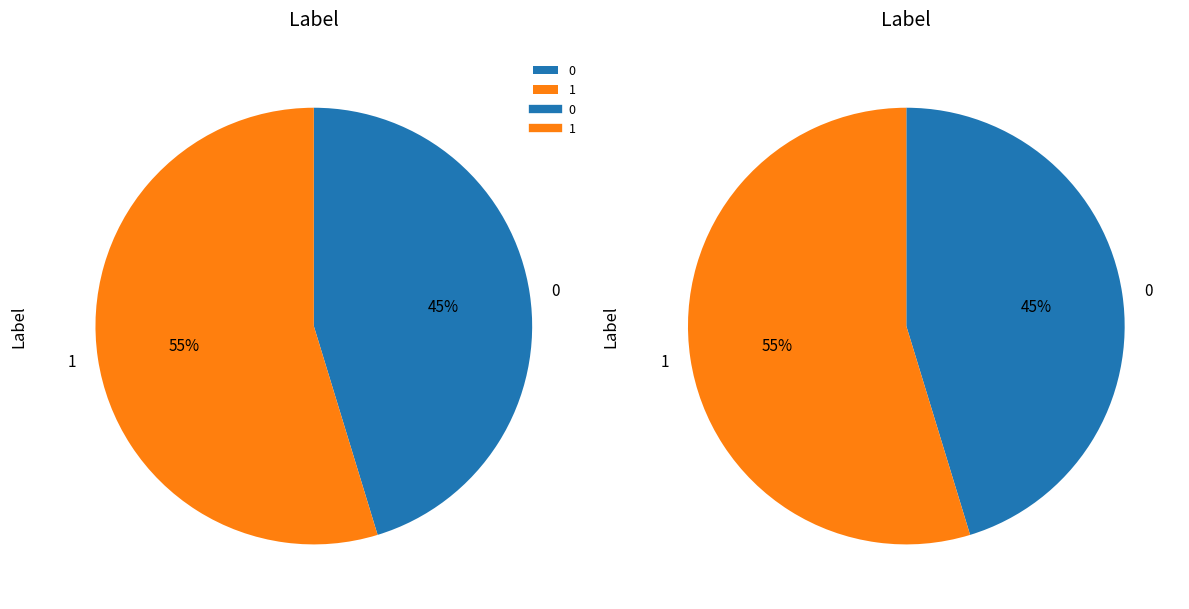

Is there a majority slice in this chart?

Yes